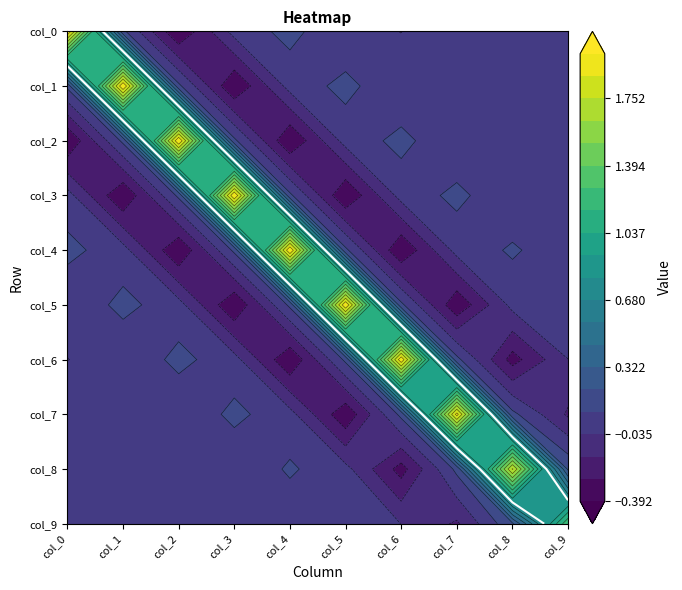

Between col_1 and col_4, which is larger?

col_4